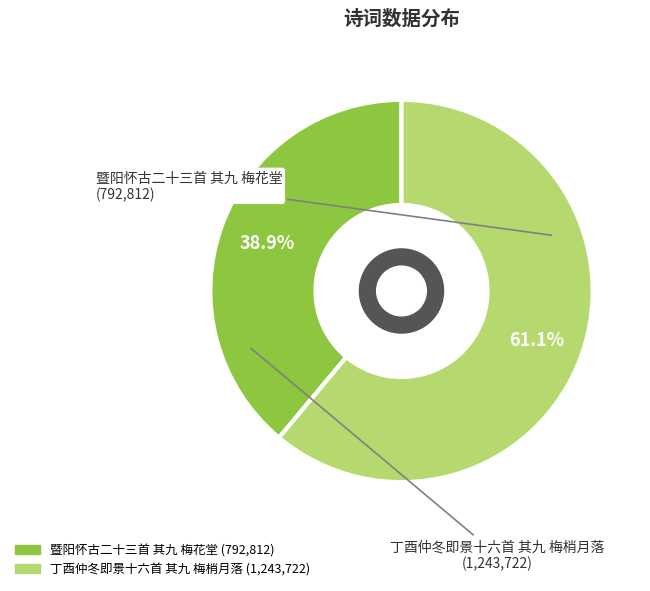

Which category has the biggest portion of the pie?

丁酉仲冬即景十六首 其九 梅梢月落